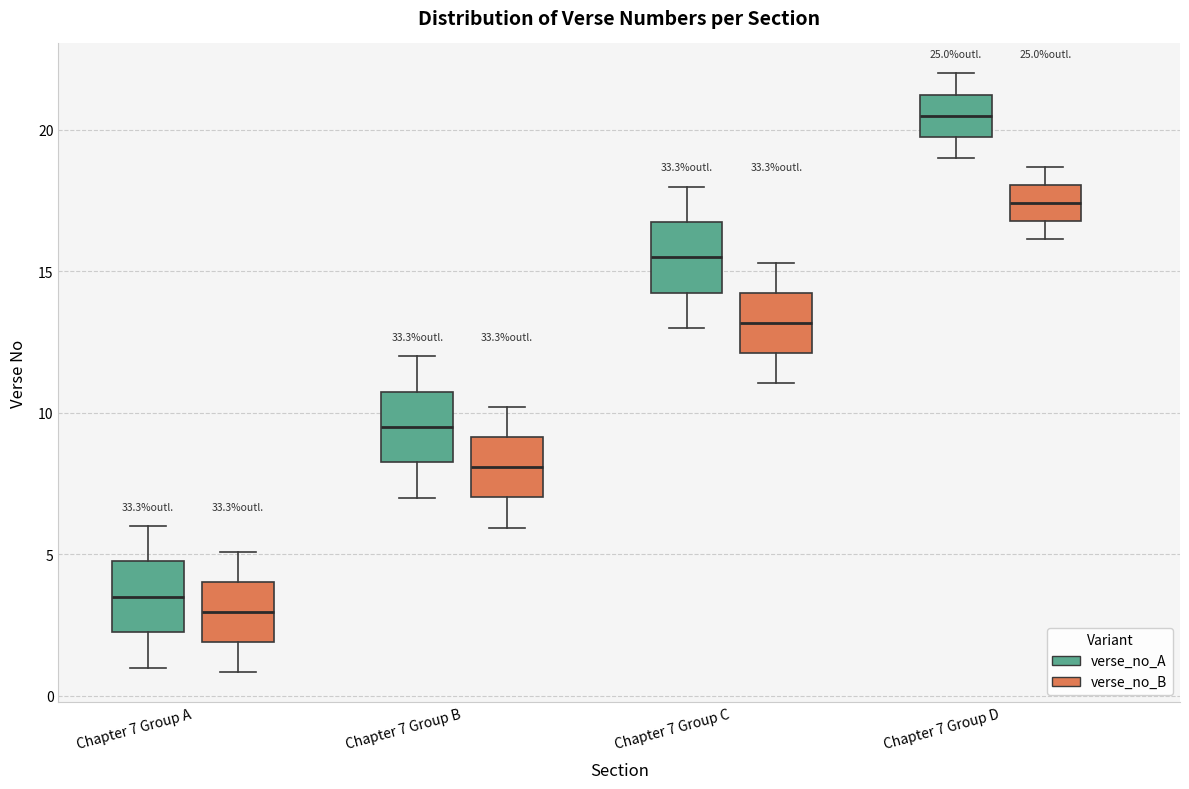

Reading left to right, read every box against the y-axis: the position of its median line, the range the box covers, and the ends of its whiskers. The values are not printed on the chart, so give them approximately, as read against the axis.

Chapter 7 Group A (verse_no_A): median 3.5, box 2.5 to 5.0, whiskers 1.0 to 6.0
Chapter 7 Group A (verse_no_B): median 3.0, box 2.0 to 4.0, whiskers 1.0 to 5.0
Chapter 7 Group B (verse_no_A): median 9.5, box 8.5 to 11.0, whiskers 7.0 to 12.0
Chapter 7 Group B (verse_no_B): median 8.0, box 7.0 to 9.0, whiskers 6.0 to 10.0
Chapter 7 Group C (verse_no_A): median 15.5, box 14.5 to 17.0, whiskers 13.0 to 18.0
Chapter 7 Group C (verse_no_B): median 13.0, box 12.0 to 14.0, whiskers 11.0 to 15.5
Chapter 7 Group D (verse_no_A): median 20.5, box 20.0 to 21.5, whiskers 19.0 to 22.0
Chapter 7 Group D (verse_no_B): median 17.5, box 17.0 to 18.0, whiskers 16.0 to 18.5